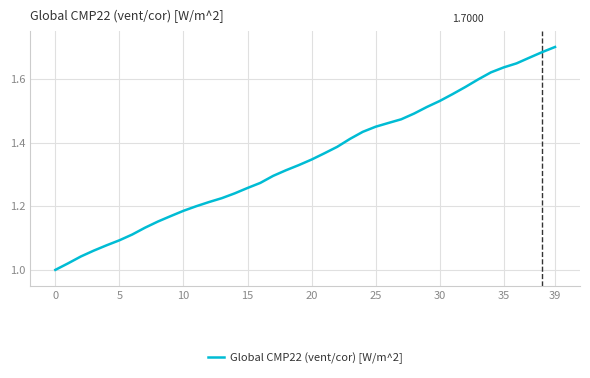

What is the difference between the maximum and minimum values?

0.7